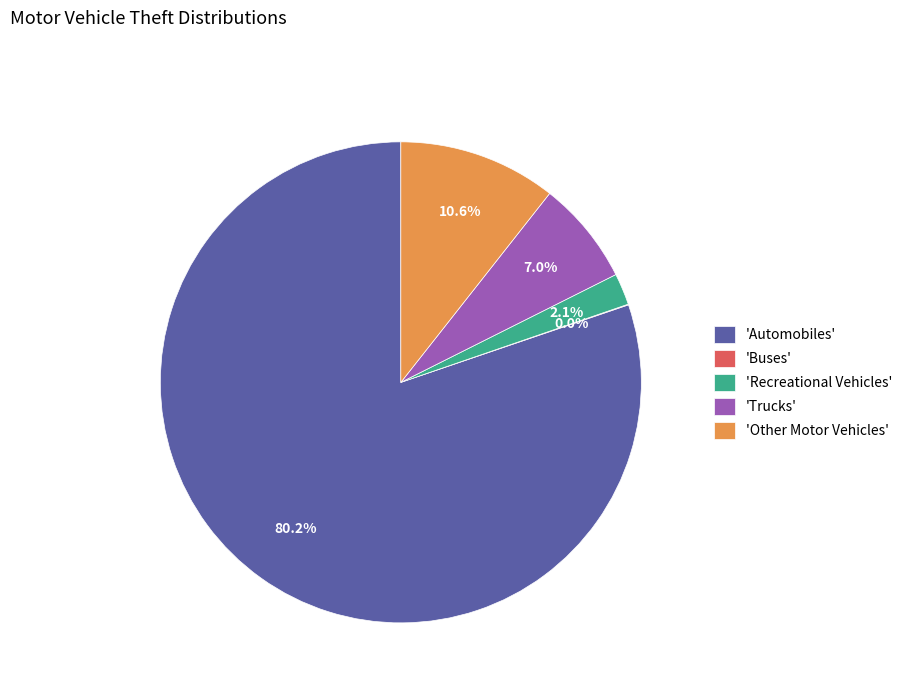

What is the largest slice in the pie chart?

'Automobiles'